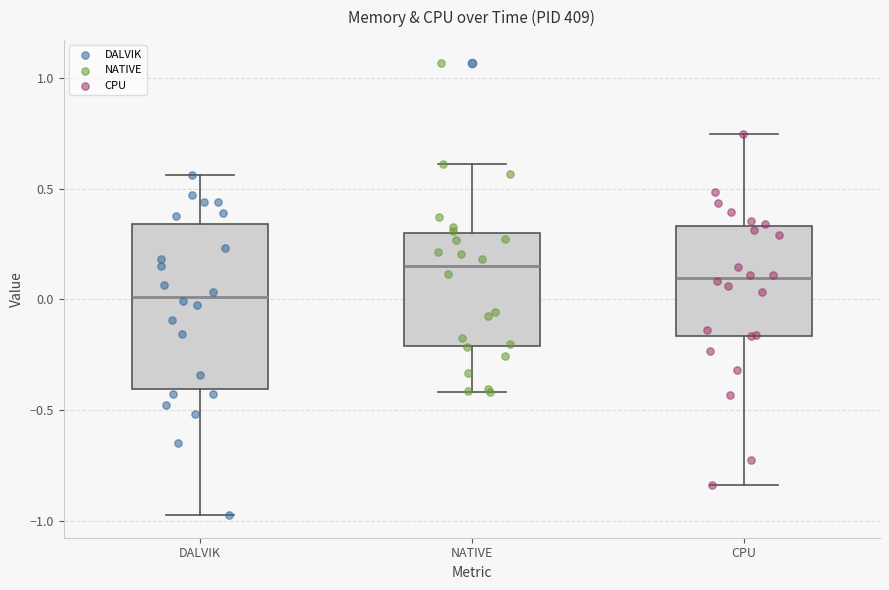

Which box's median line is the highest?

NATIVE